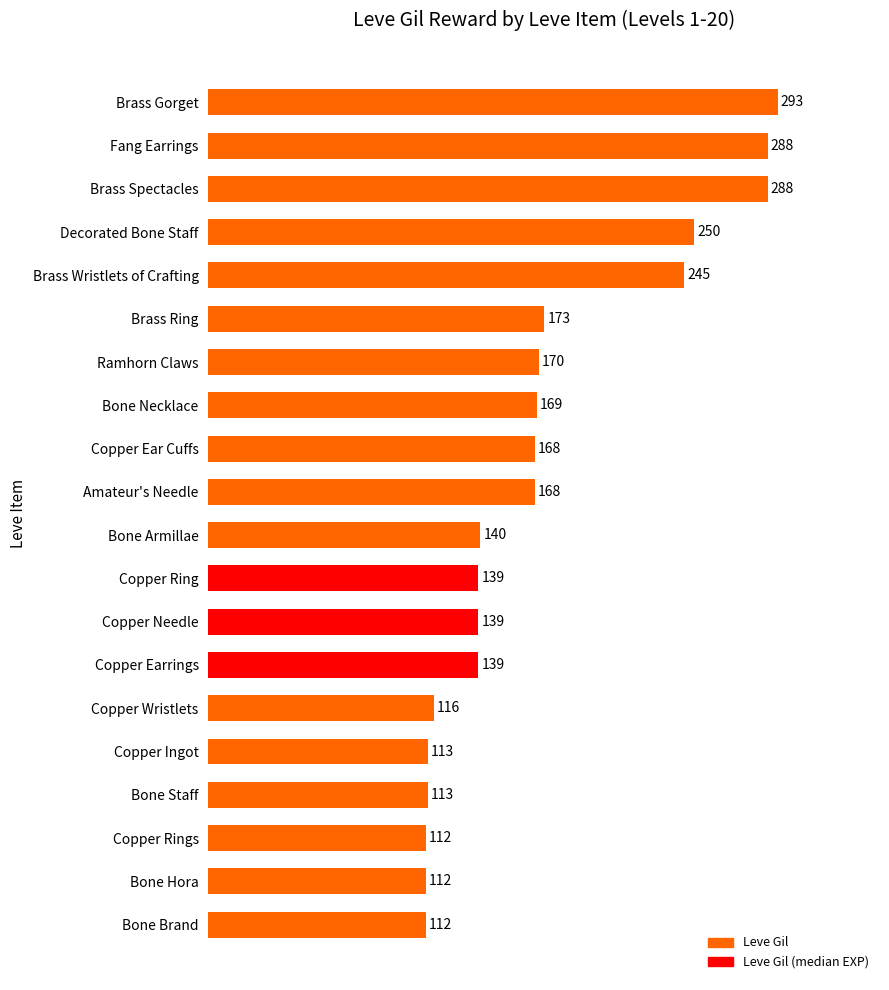

What is the label of the 9th bar from the bottom?

Copper Ring